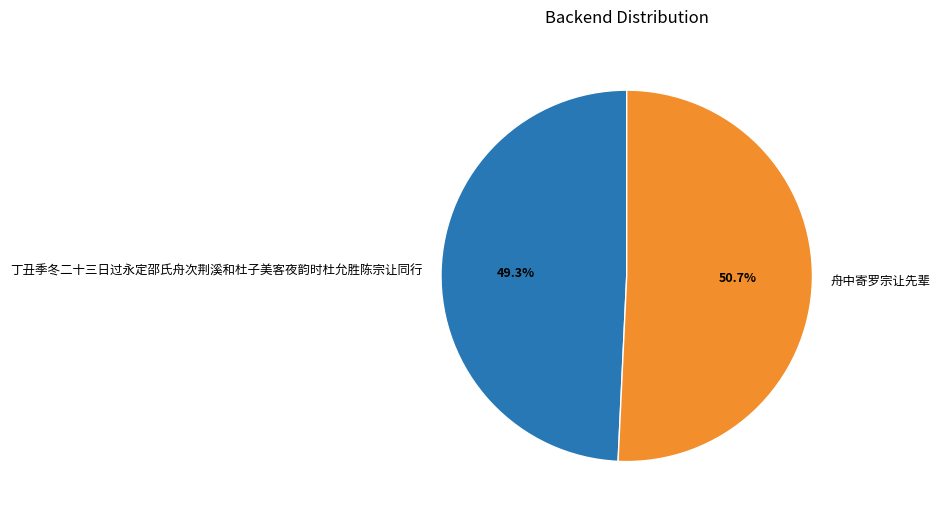

True or false: 舟中寄罗宗让先辈 accounts for 51% of the total.

True